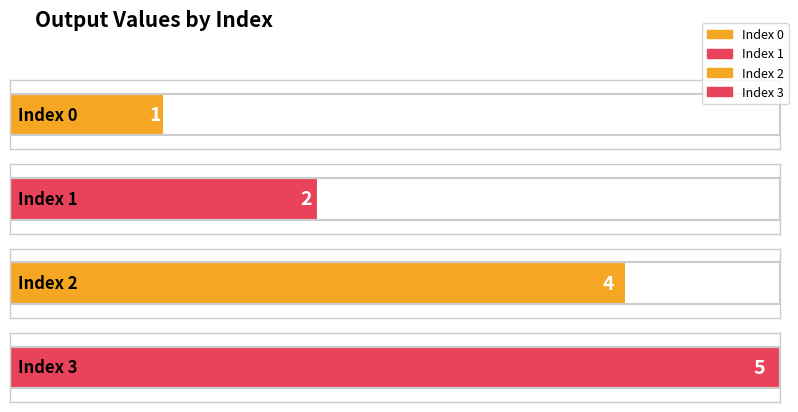

What is the change in value from 1 to 2?

+2